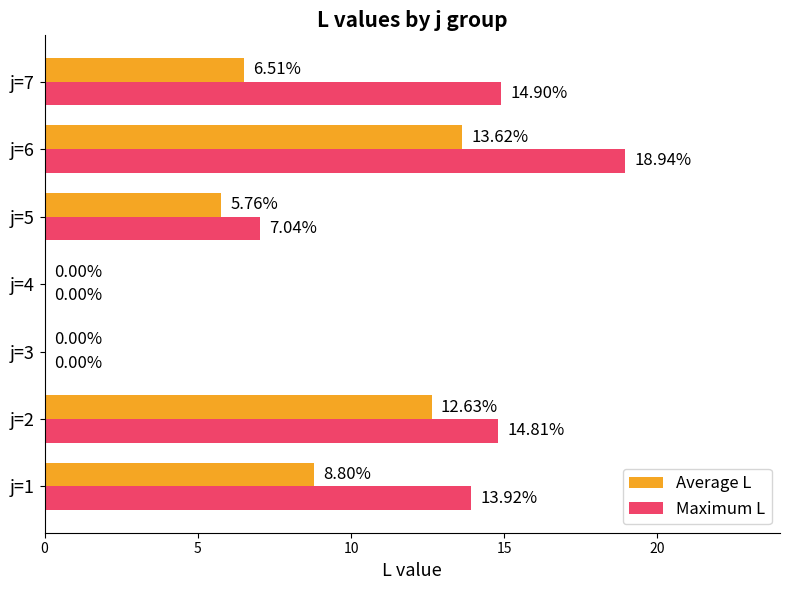

Which series has the largest total across all categories?

Maximum L